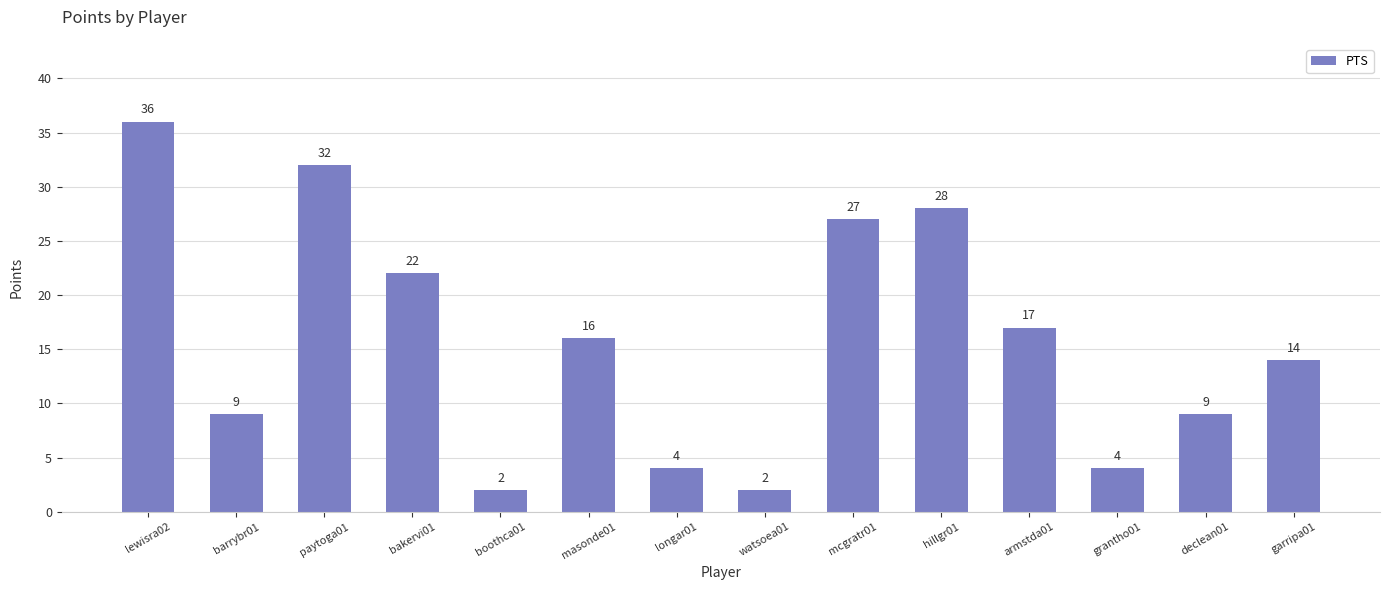

Reading left to right, transcribe all the data shown in this chart.

lewisra02=36	barrybr01=9	paytoga01=32	bakervi01=22	boothca01=2	masonde01=16	longar01=4	watsoea01=2	mcgratr01=27	hillgr01=28	armstda01=17	grantho01=4	declean01=9	garripa01=14